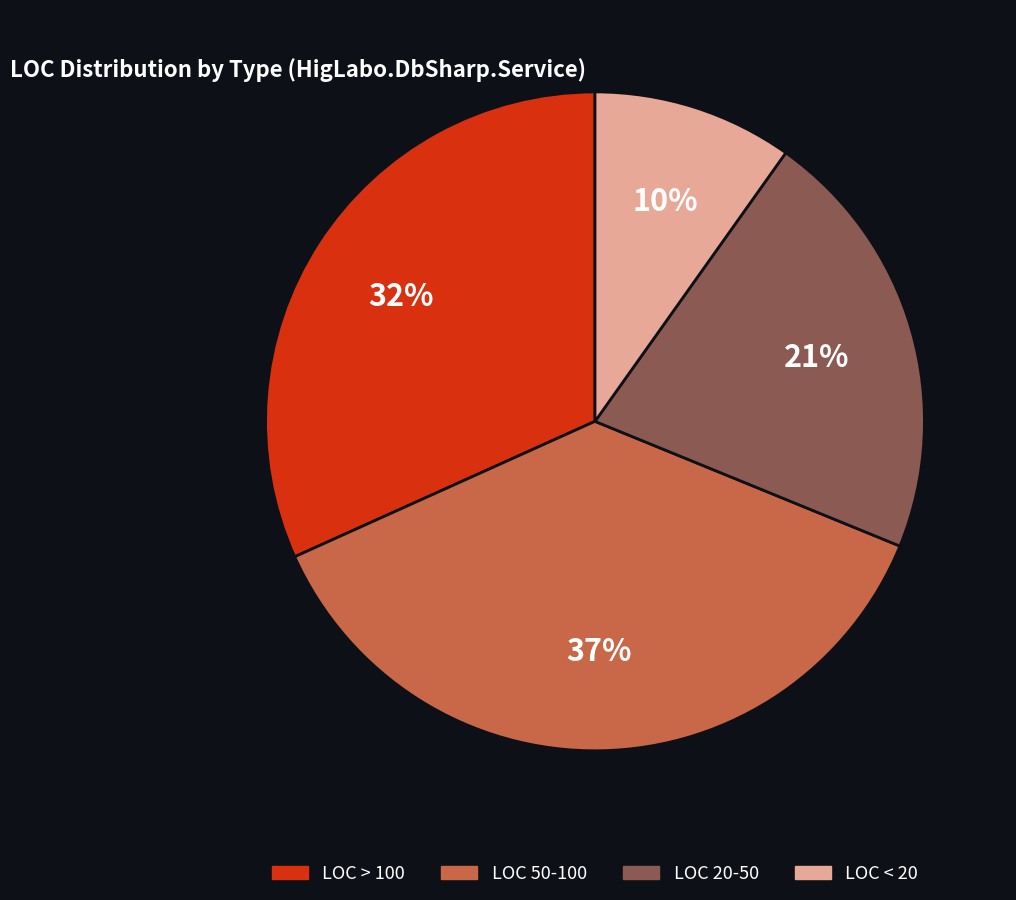

To the nearest percent, what is the difference between the largest and smallest slice percentages?

27%